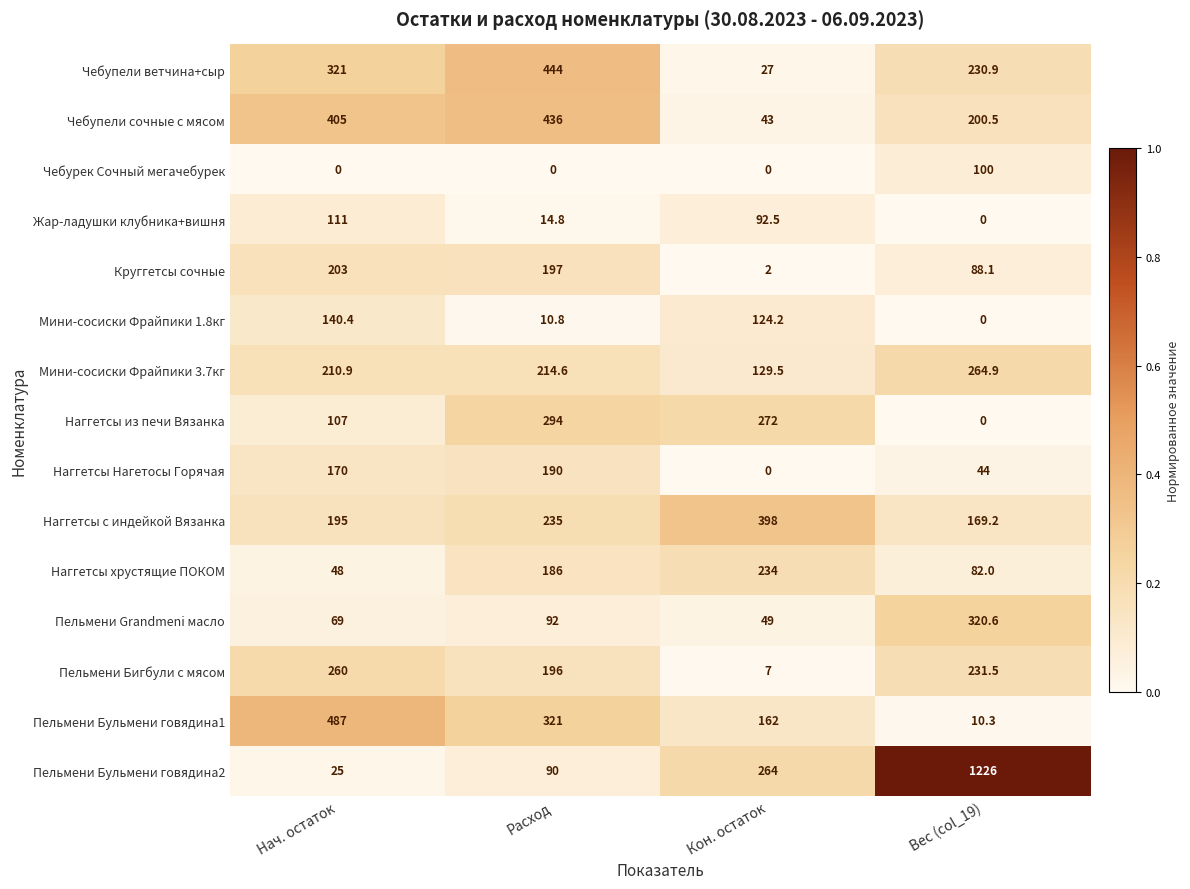

Read the Чебупели сочные с мясом value at Вес (col_19).

200.5